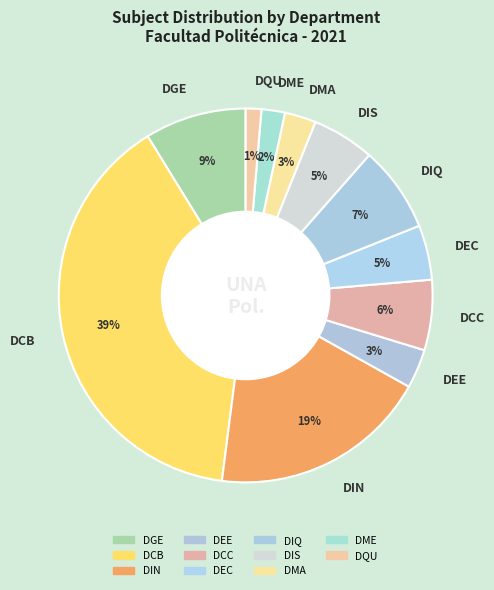

Between DIN and DEC, which is larger?

DIN